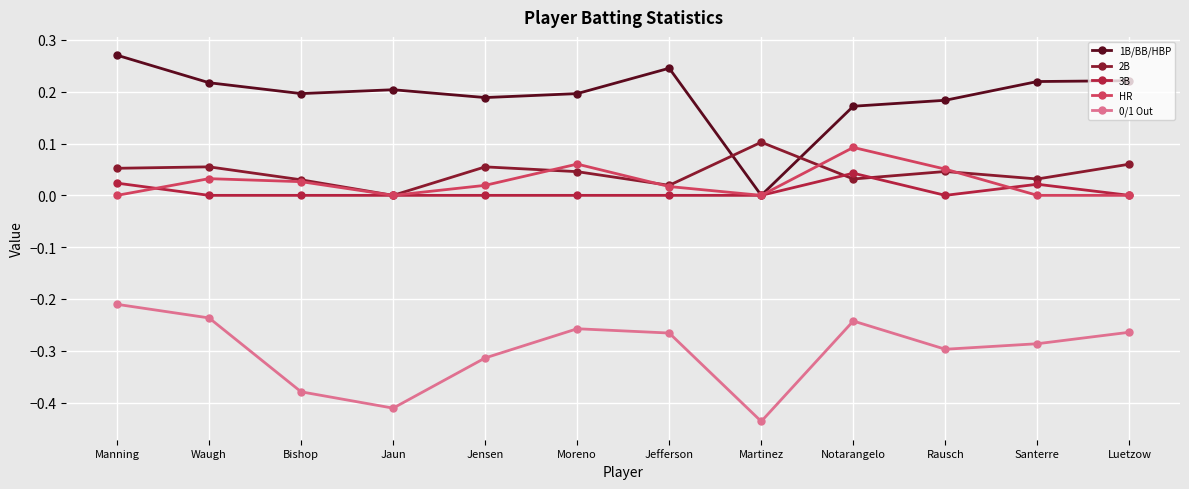

How many interior local peaks does the HR series have?

3